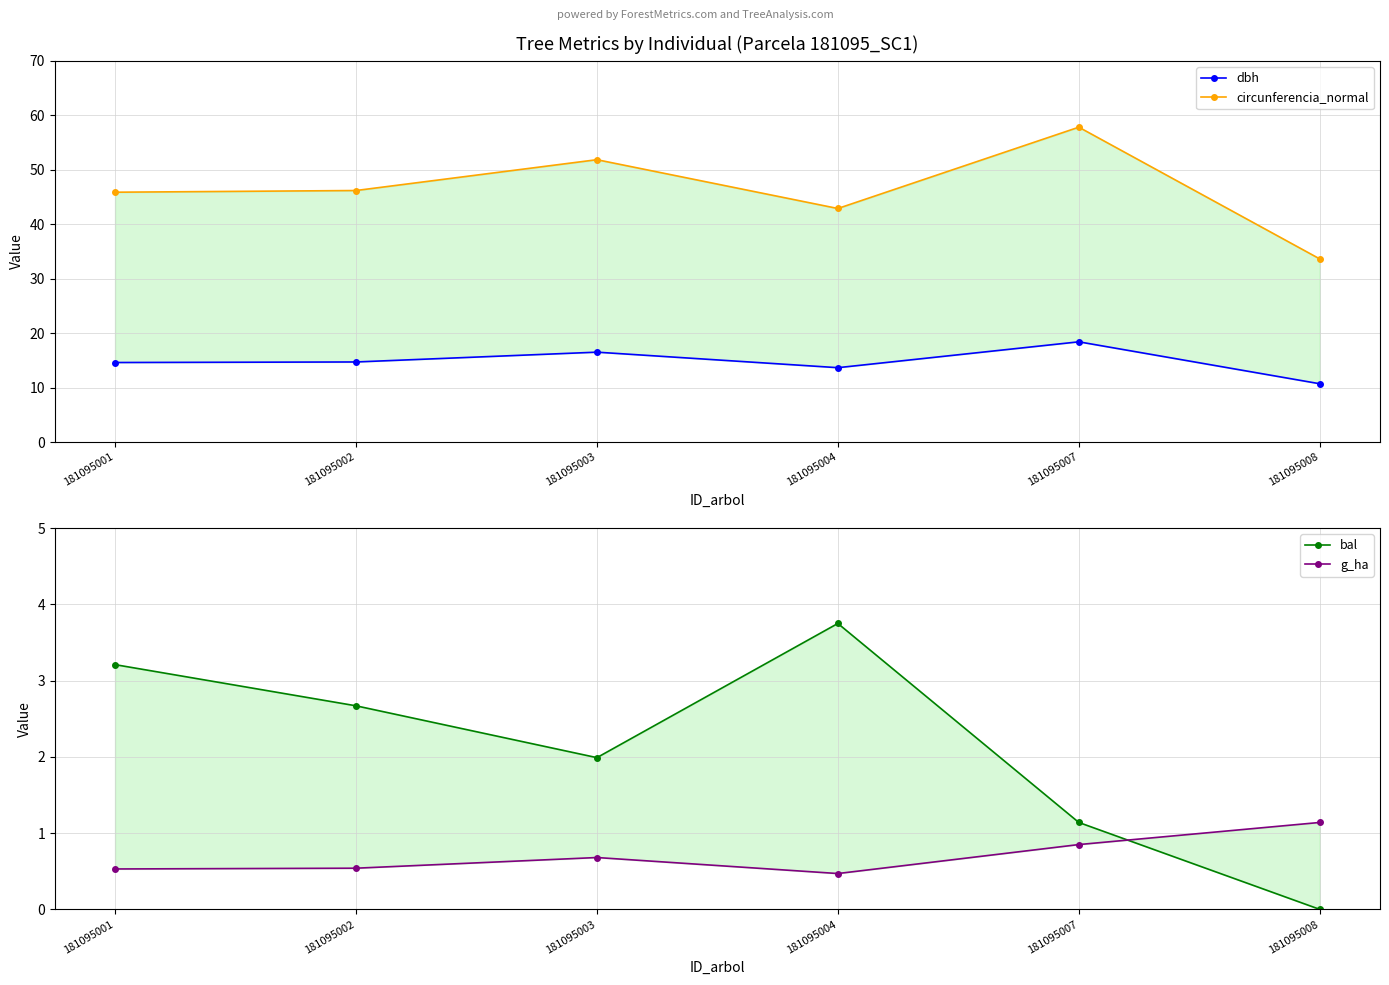

At which category is the sum across all series the highest?

181095007